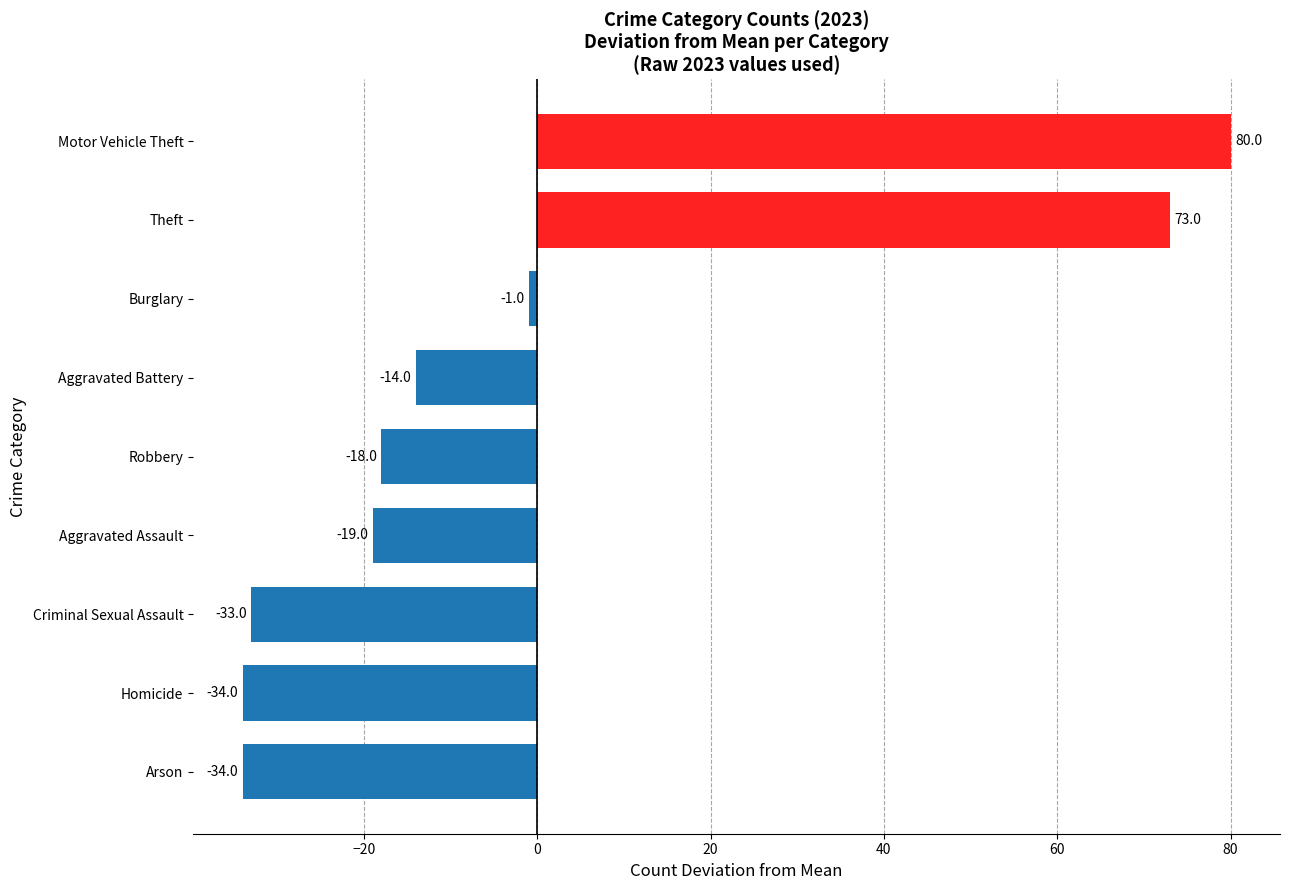

What is the smallest value displayed?

-34